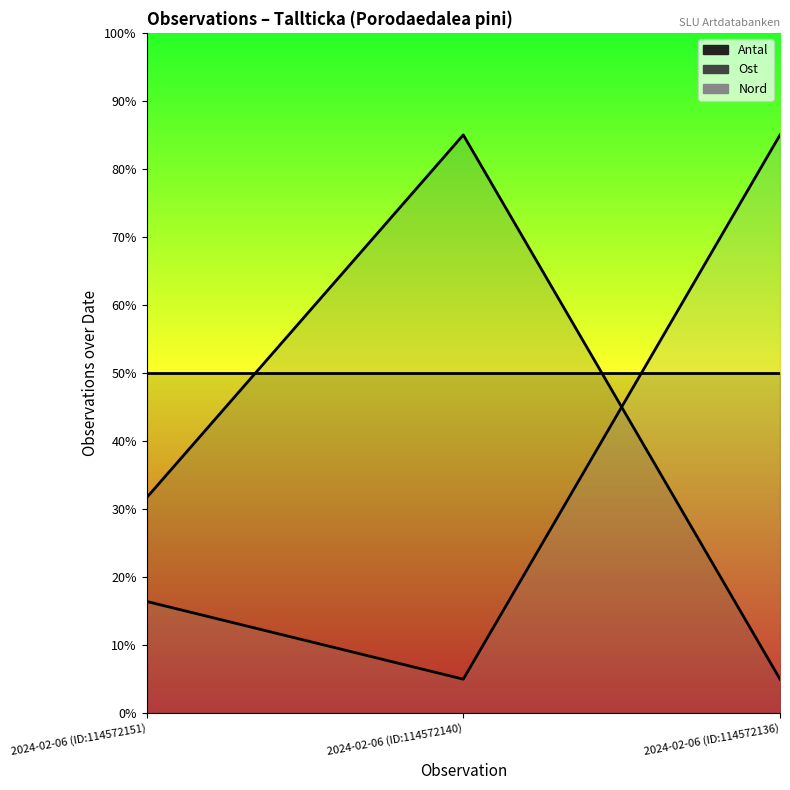

Which series has the largest total across all categories?

Antal